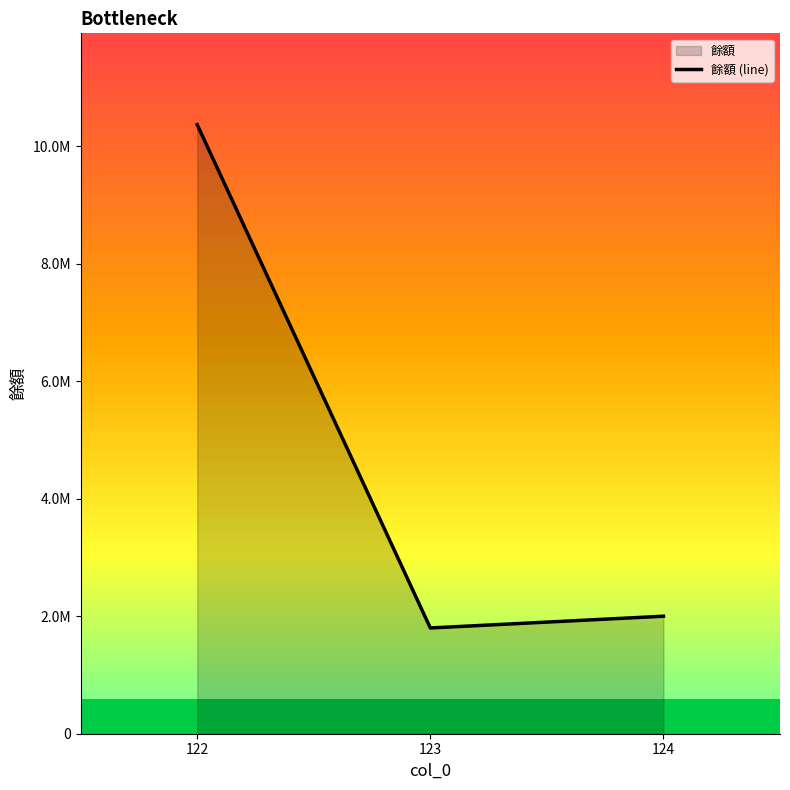

The chart shows a value of 2000000 at 124. True or false?

True